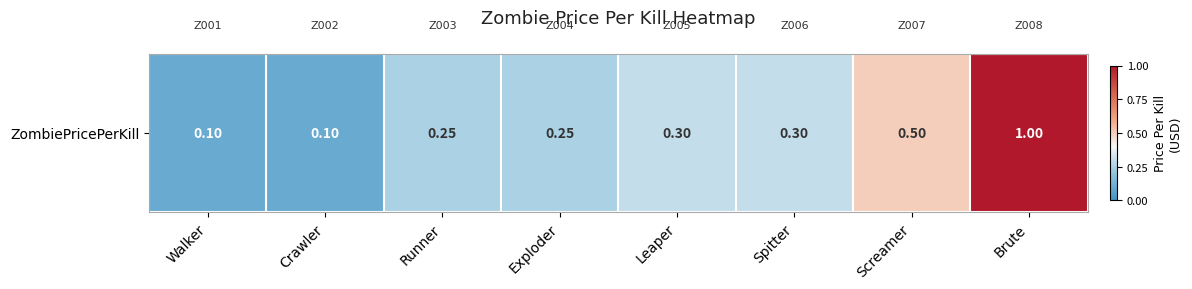

Is it true that the value at Spitter is 0.3?

True